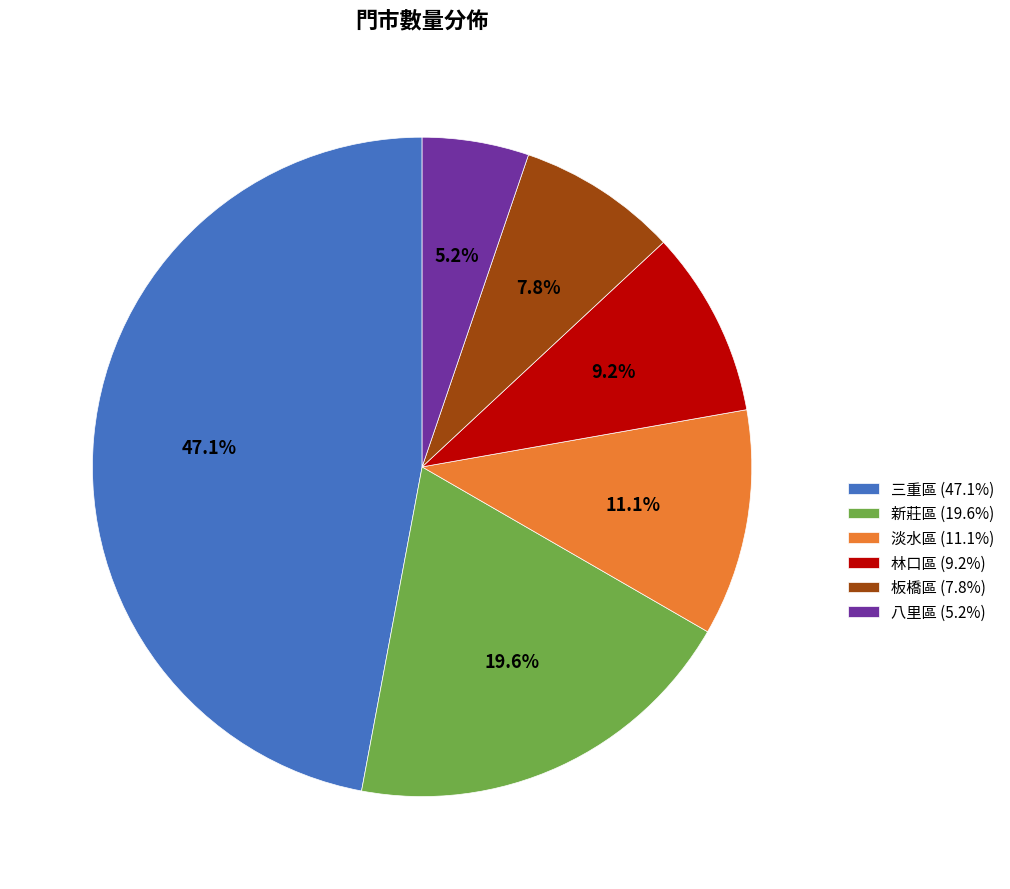

How many segments does this pie chart have?

6